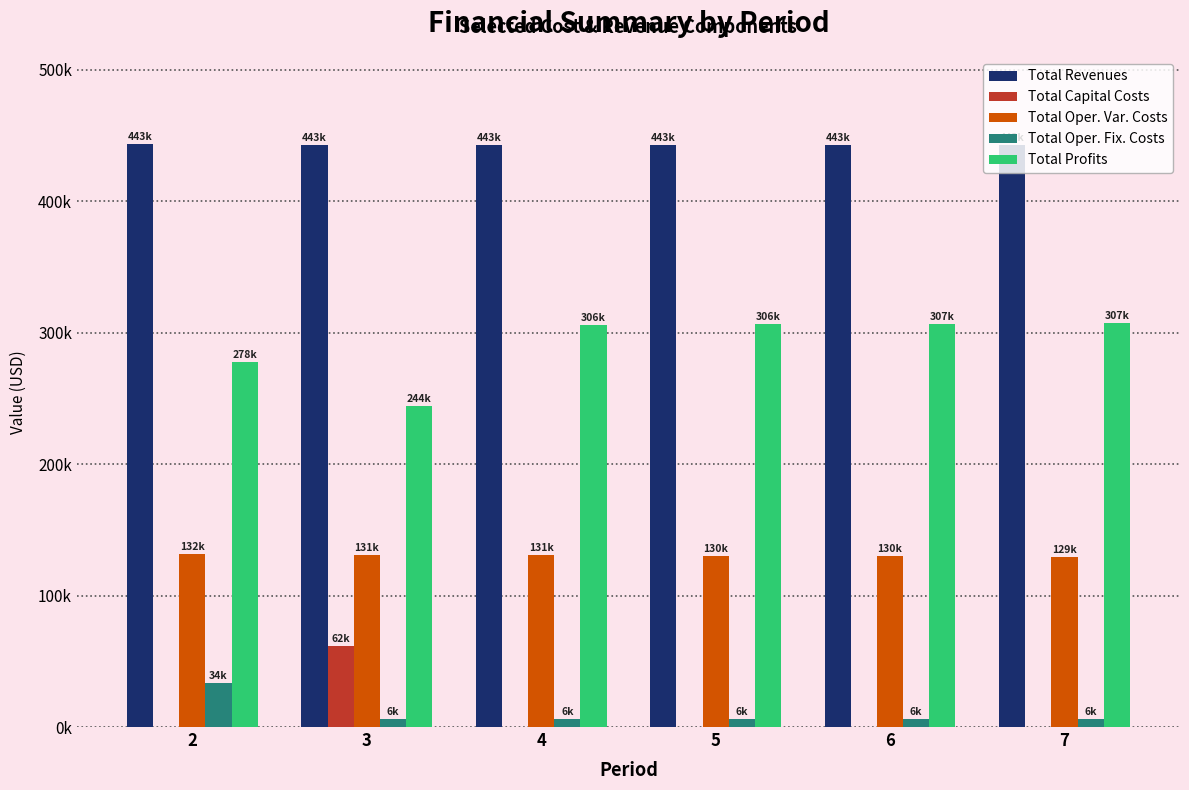

What is the value of the Total Profits bar at the 3rd from the left?

306000.3